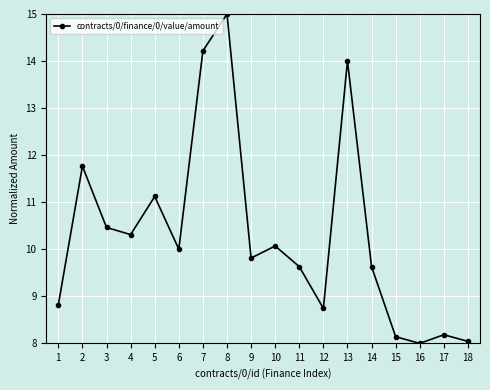

The value at 3 is 7.1. True or false?

False